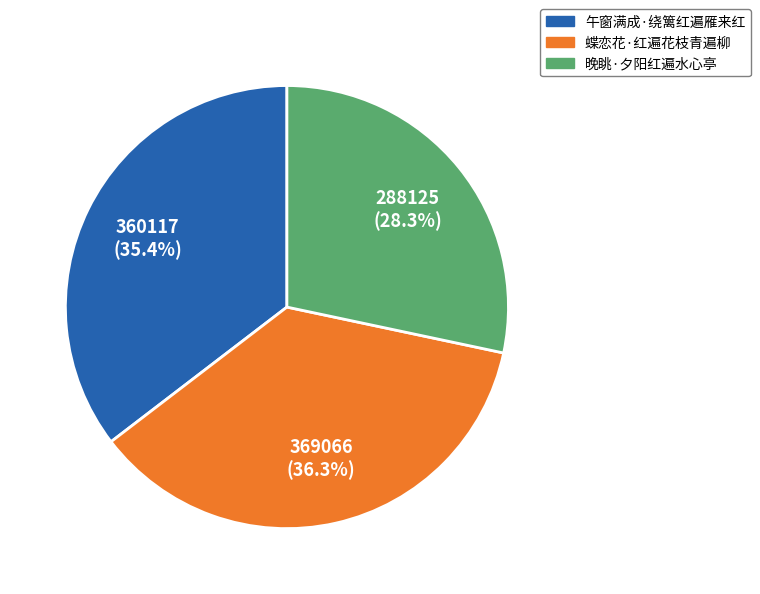

What percentage is NOT represented by 蝶恋花·红遍花枝青遍柳?

63.7%